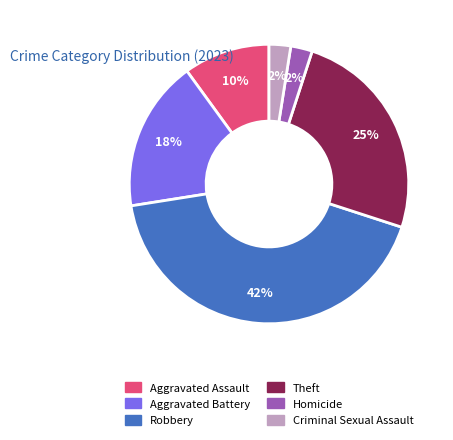

To the nearest percent, what is the difference between the largest and smallest slice percentages?

40%